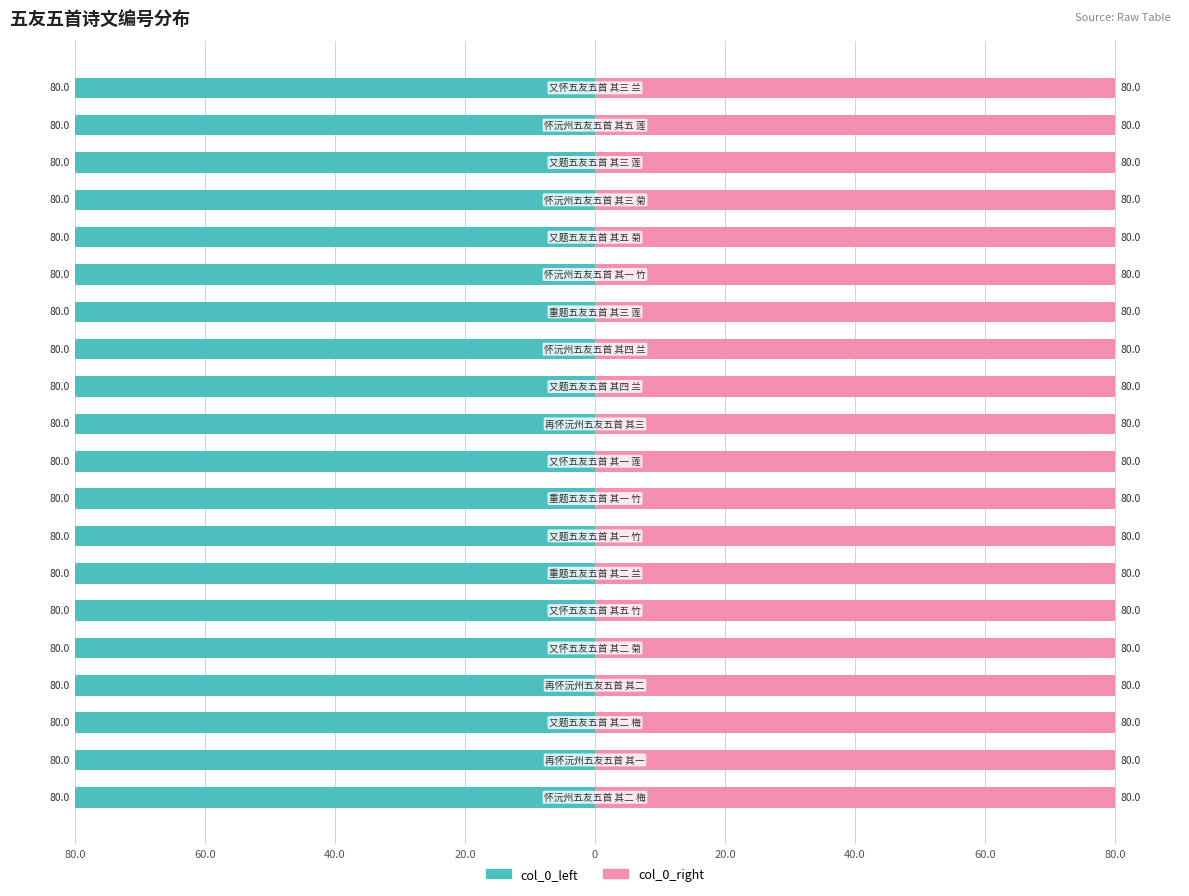

The value of col_0_right at 12 is 27.7. True or false?

False